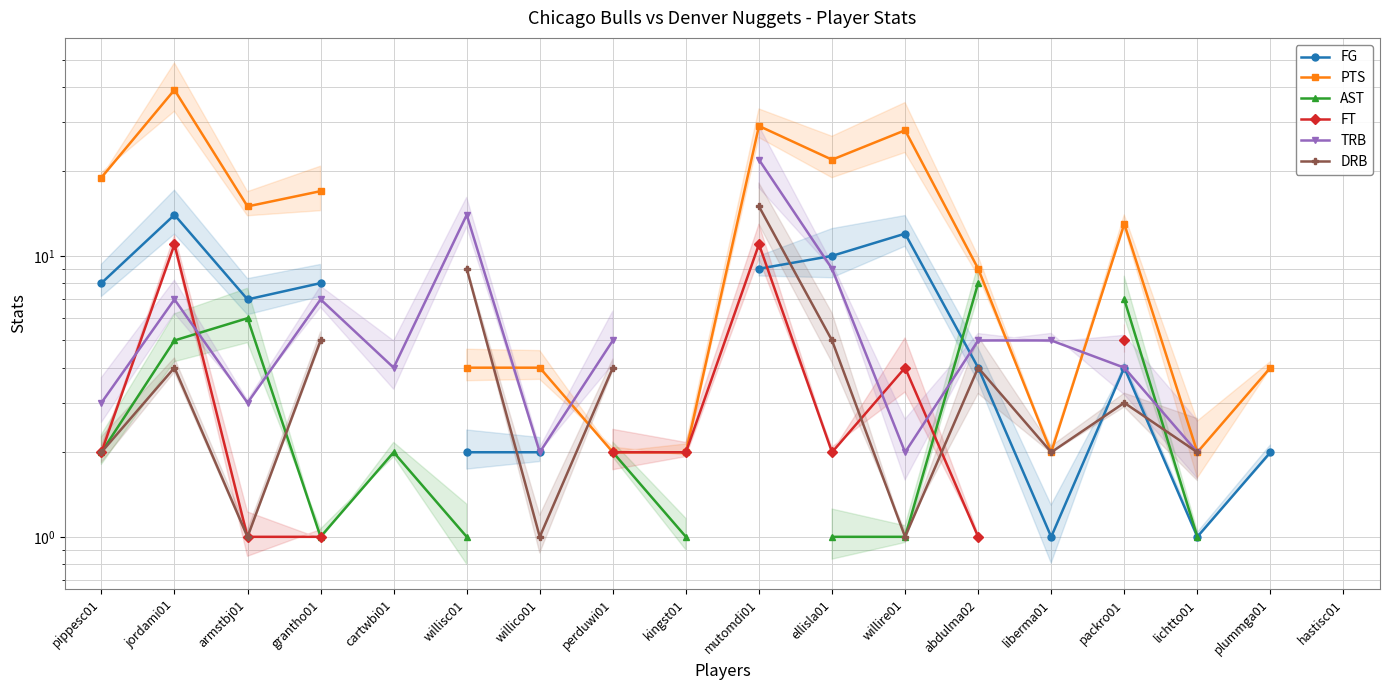

Where is the first local maximum for FG?

jordami01